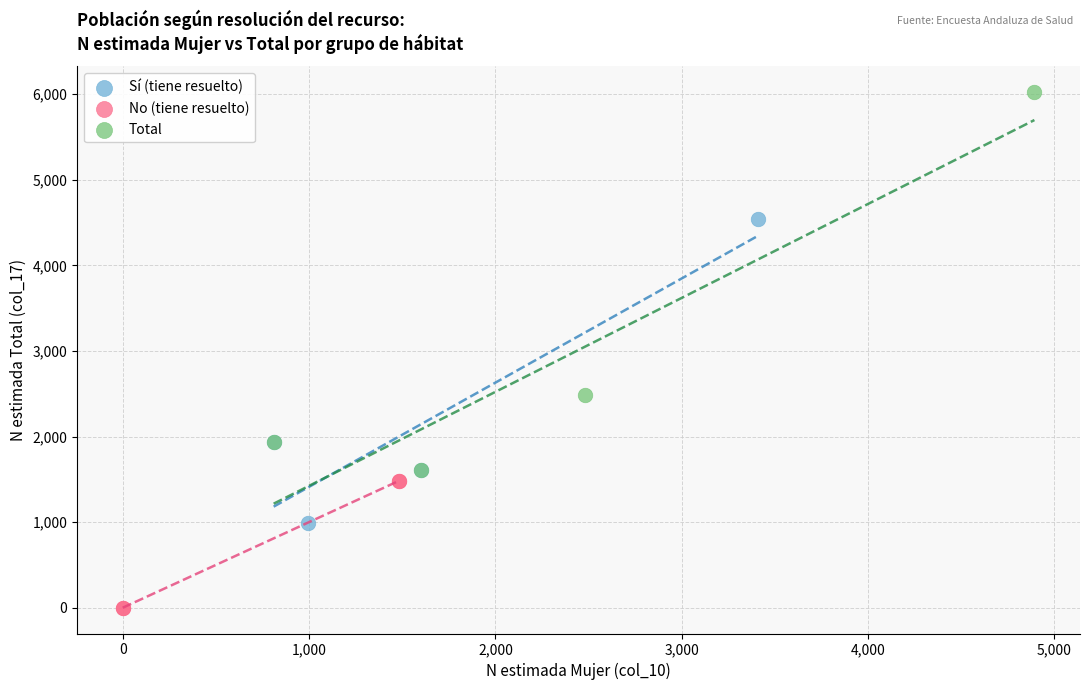

Which series reaches the maximum Y coordinate?

Total